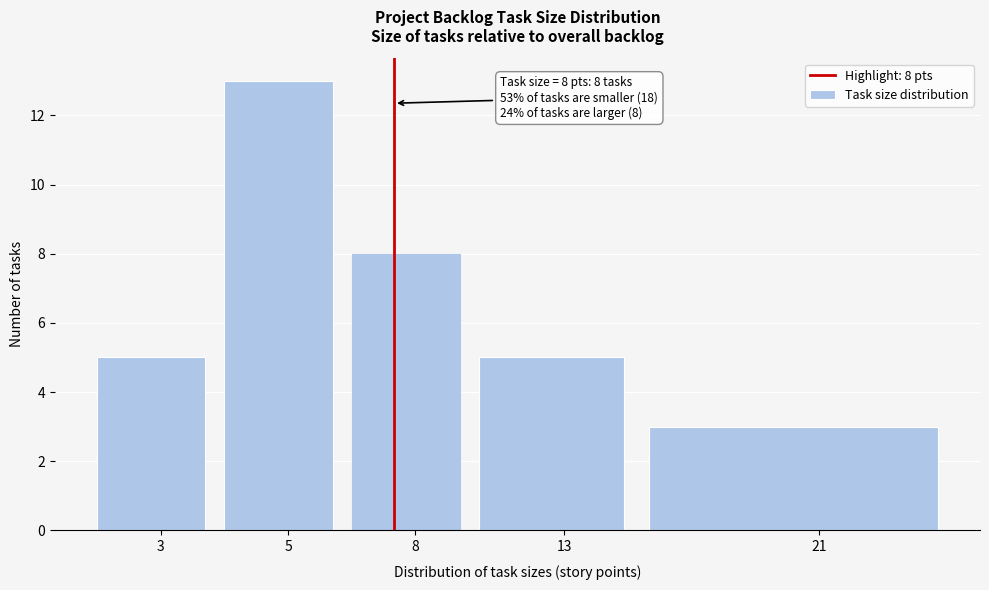

Reading left to right, transcribe all the data shown in this chart.

5	13	8	5	3